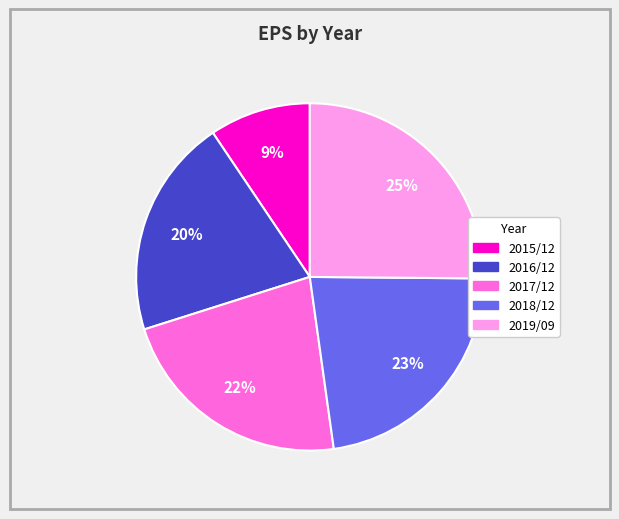

To the nearest percent, what is the average slice percentage?

20%